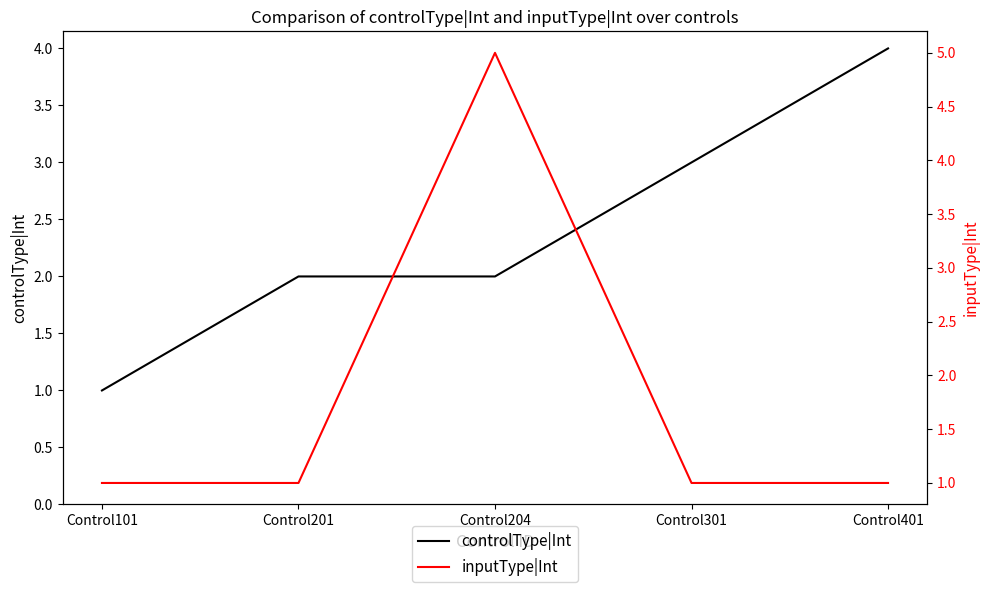

Which series changed the most between Control101 and Control204?

inputType|Int